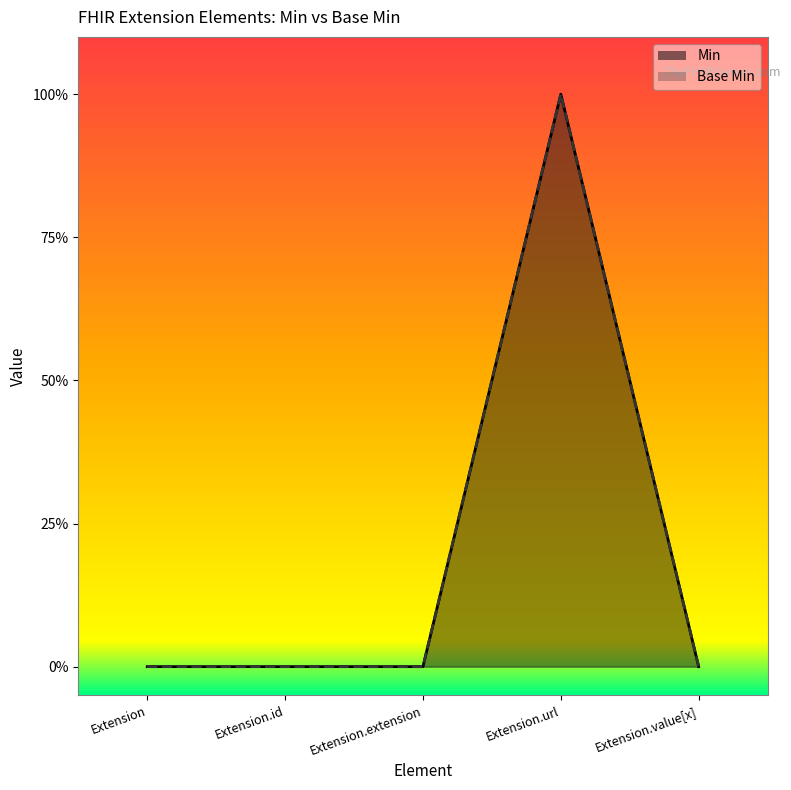

Is it true that Base Min equals 1 at Extension.url?

True